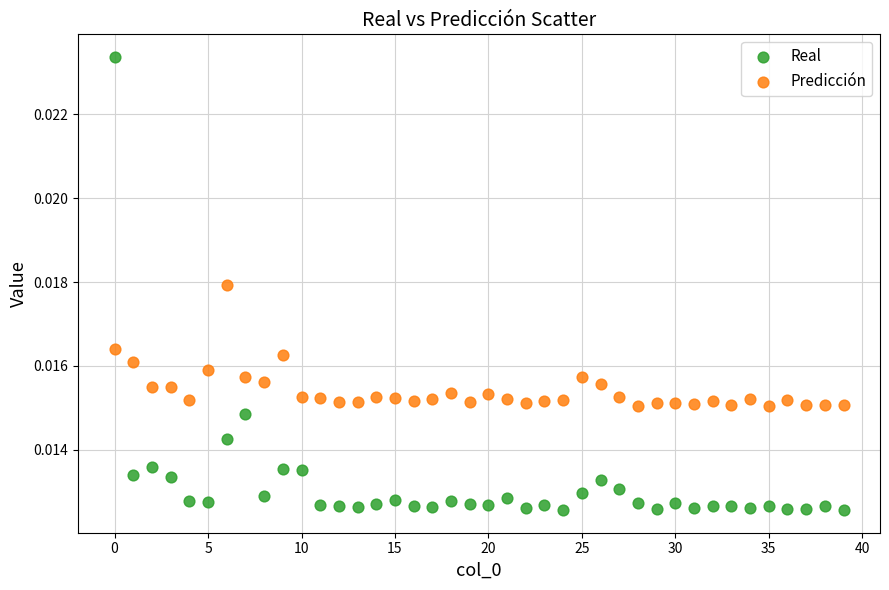

What are all the series names shown in the legend?

Real, Predicción